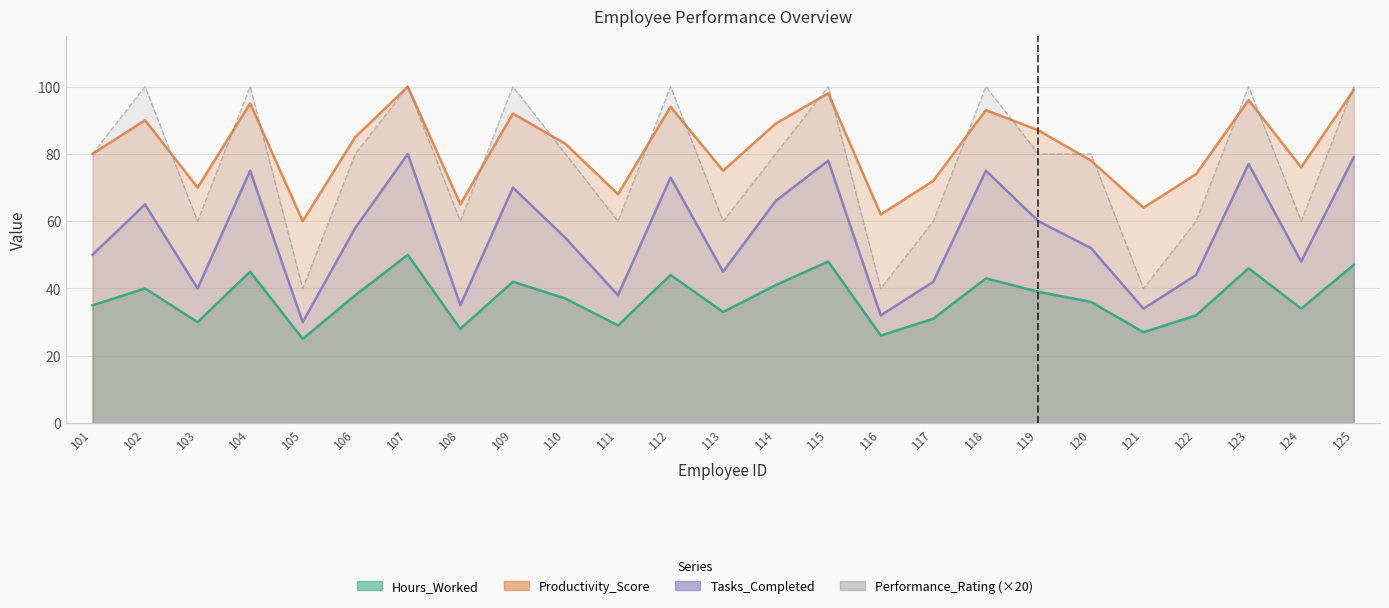

What is the value of the Performance_Rating point at the 7th from the left?

100